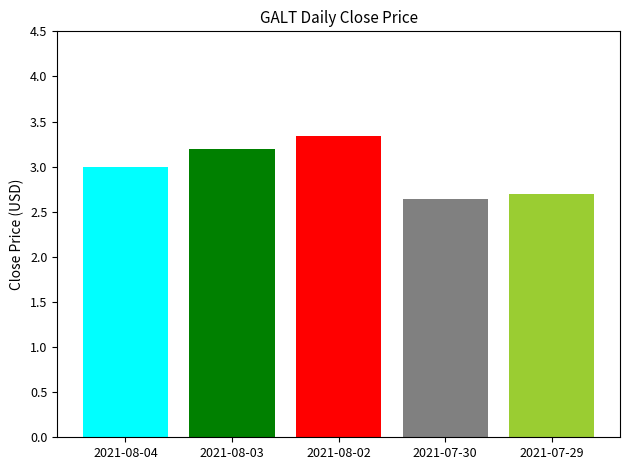

Count the number of data series in this chart.

5